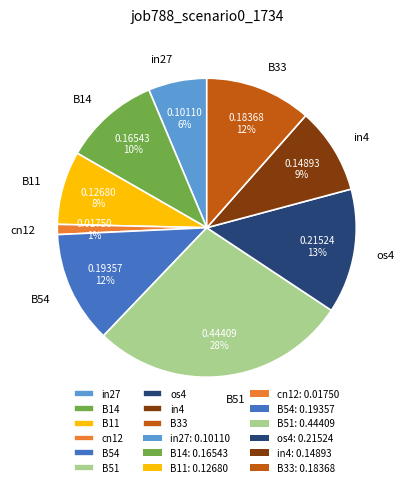

To the nearest percent, what is the combined percentage of in27 and B33?

18%